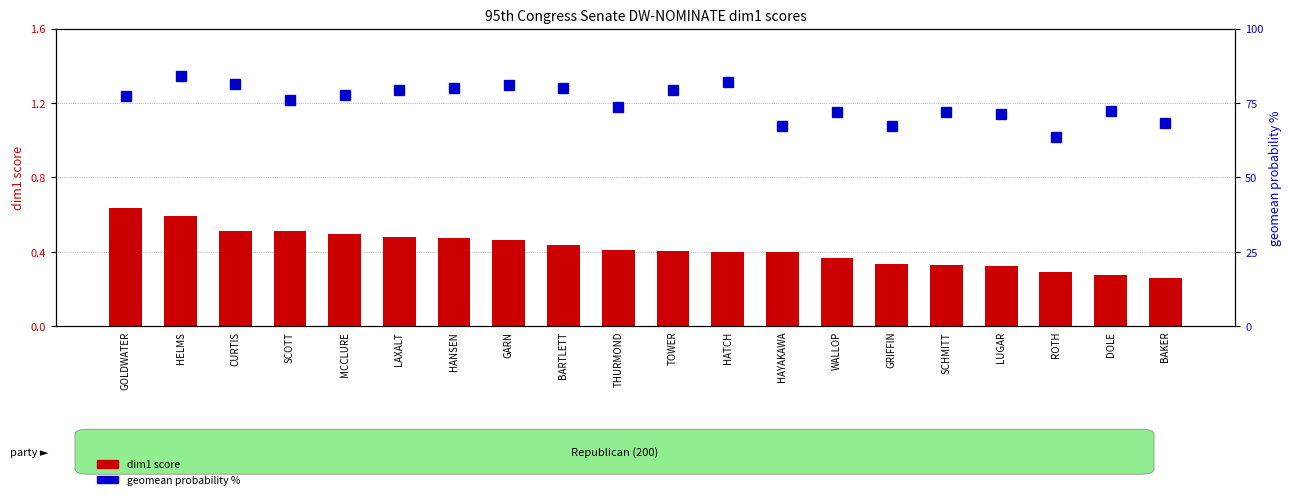

What position from the right is GOLDWATER?

20